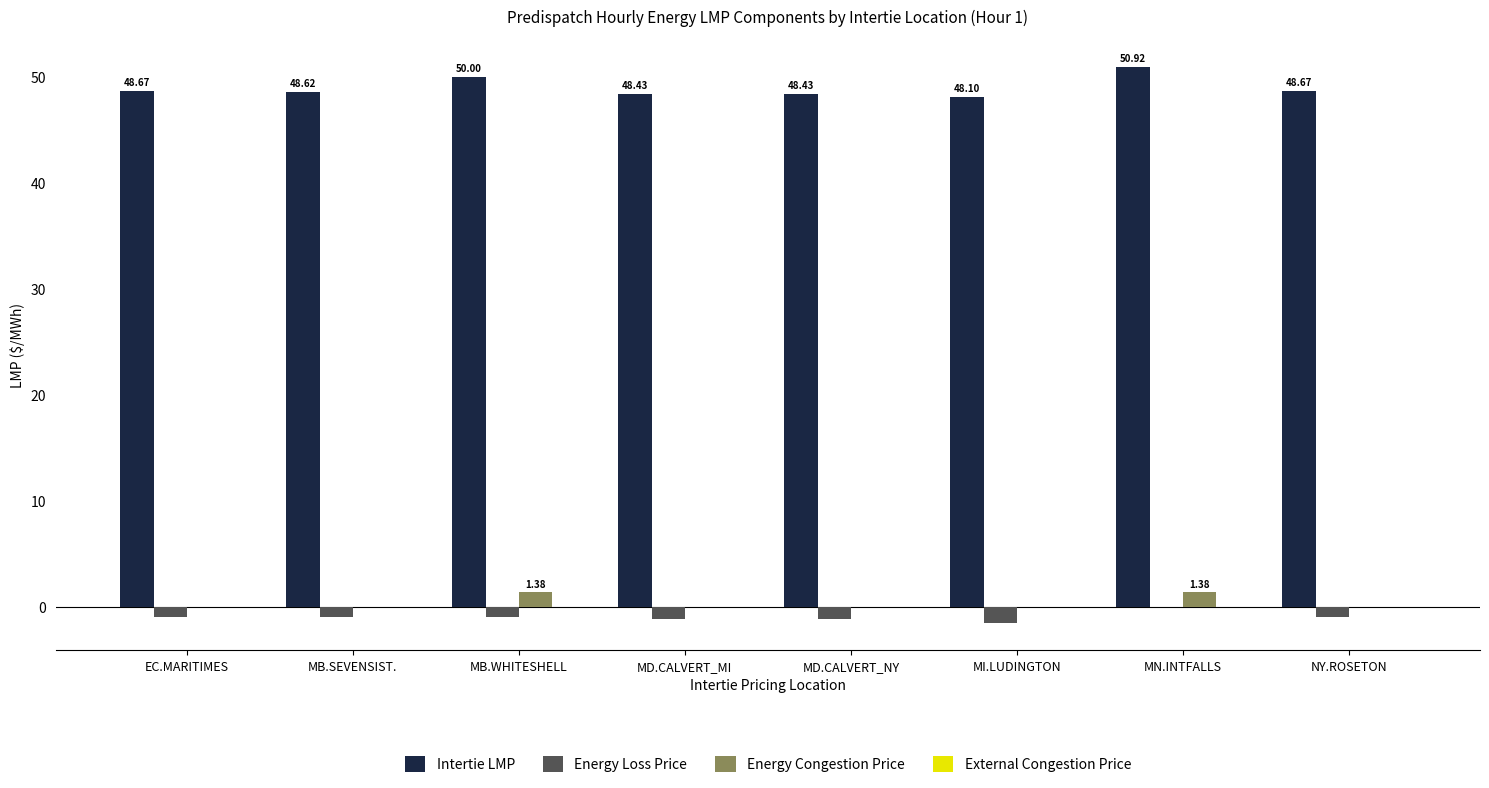

At which label is Energy Loss Price closest to 0?

MN.INTFALLS